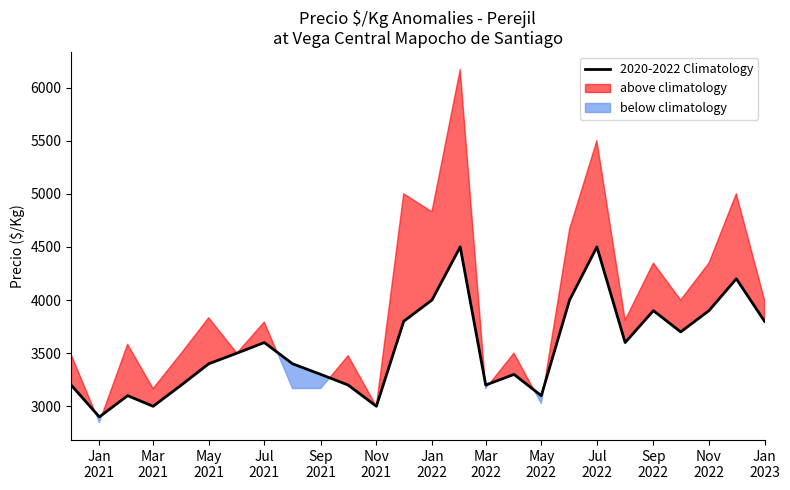

What is the difference between the maximum and second lowest values?

1500